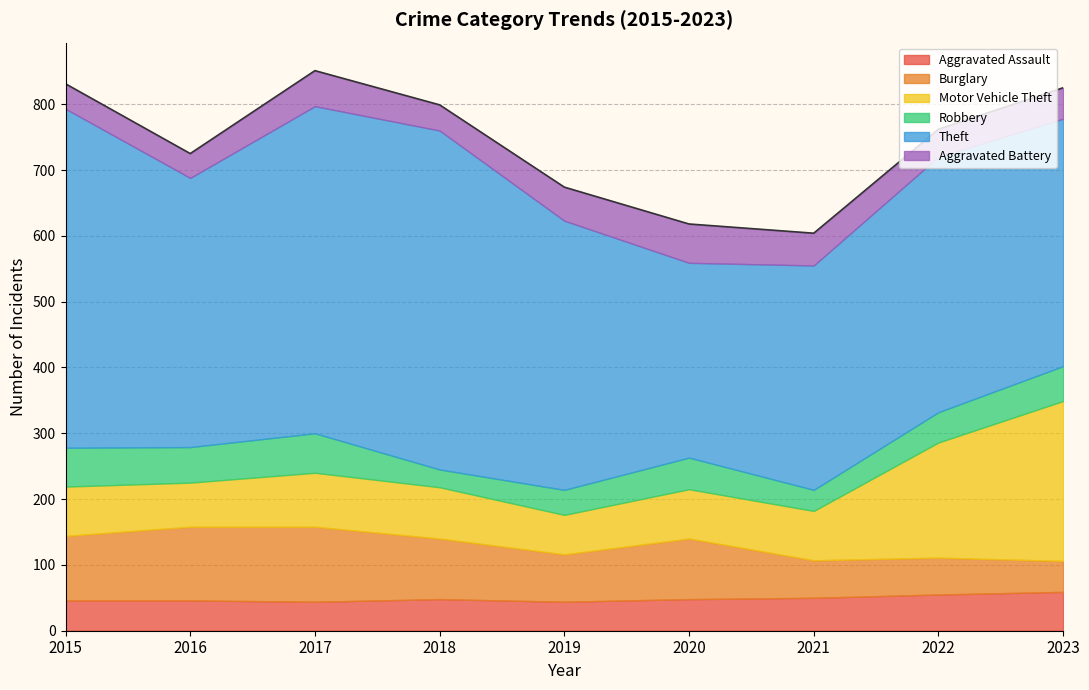

What is the value of the Theft point at the 8th from the left?

388